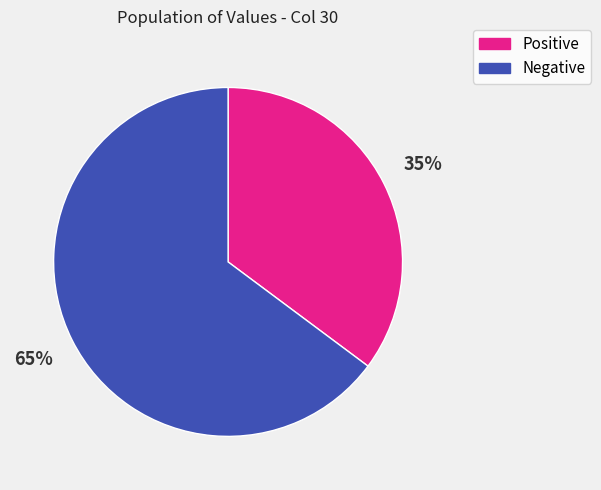

How many segments does this pie chart have?

2